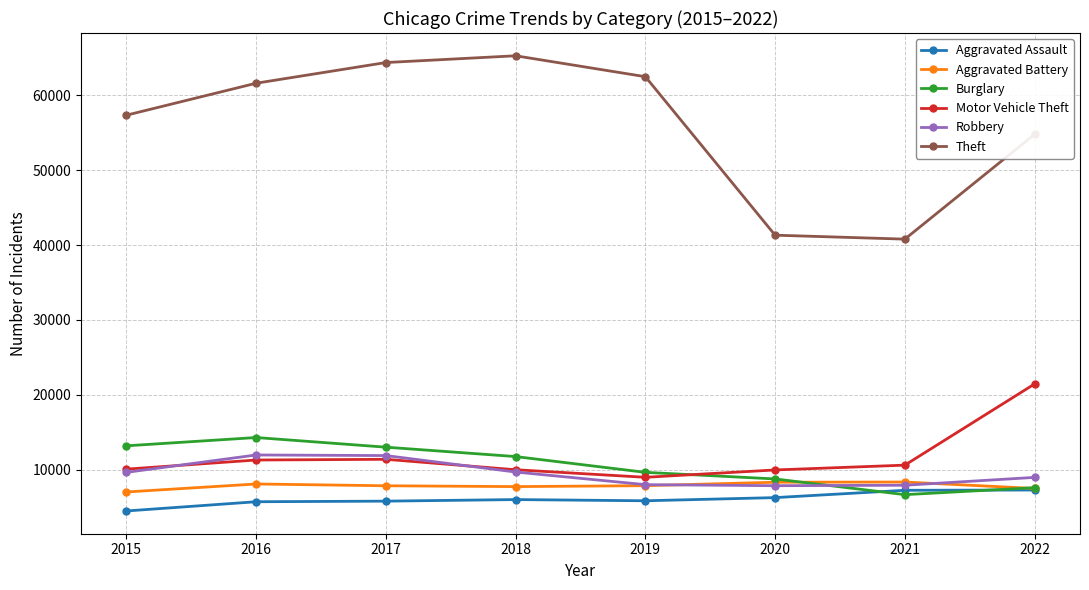

What is the sum of all Aggravated Battery values?

62691